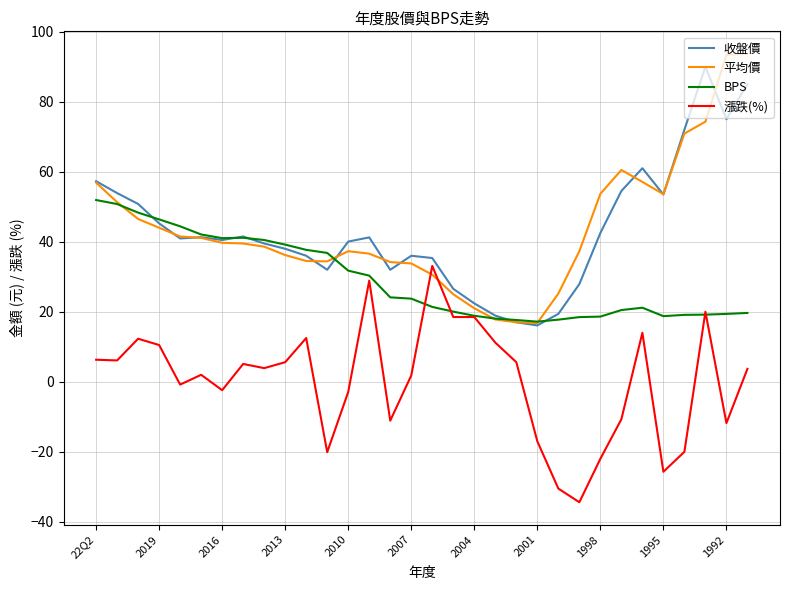

What is the maximum value for 漲跌(%)?

33.1